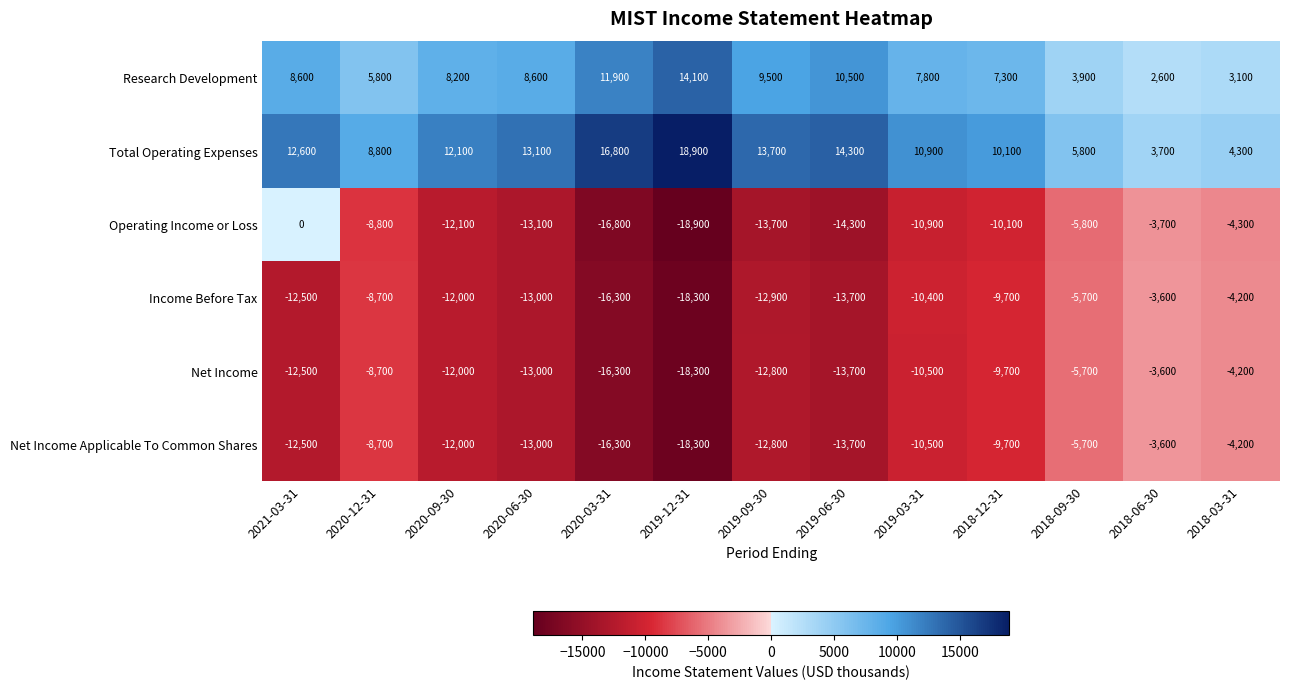

What is the difference between the Total Operating Expenses values at 2020-12-31 and 2018-12-31?

1300